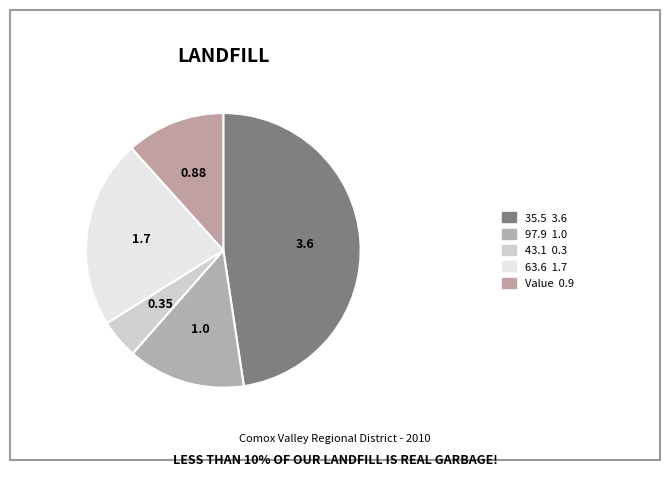

What percentage is the 43.1 slice, to the nearest percent?

5%